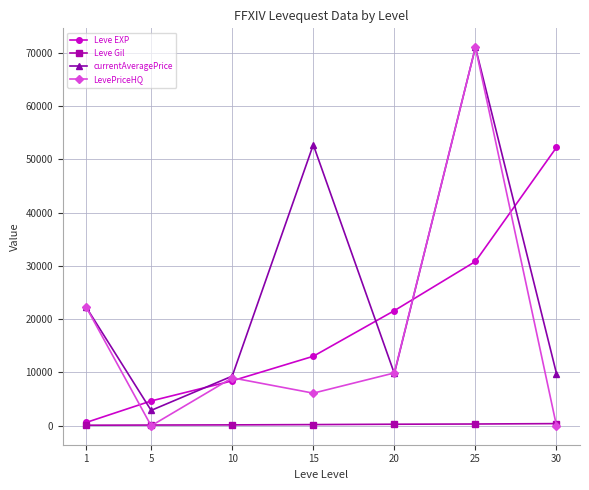

What is the value of the Leve EXP point at the 5th from the left?

21600